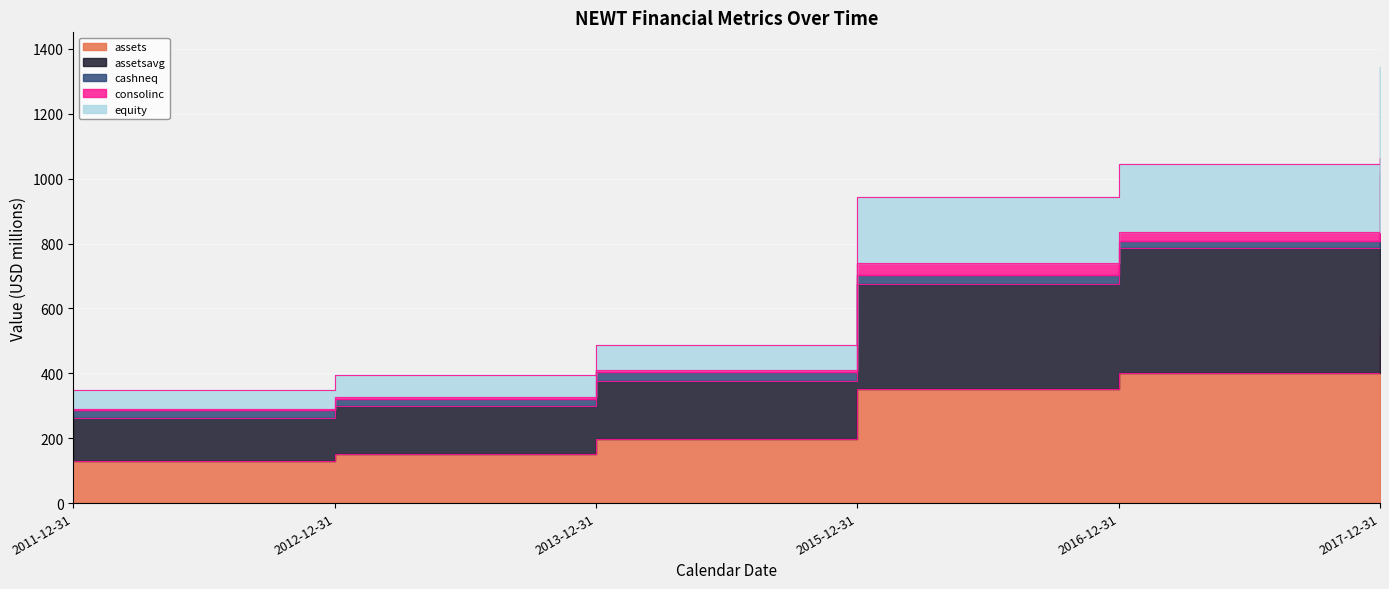

Between 2011-12-31 and 2016-12-31, which series saw the biggest shift?

equity